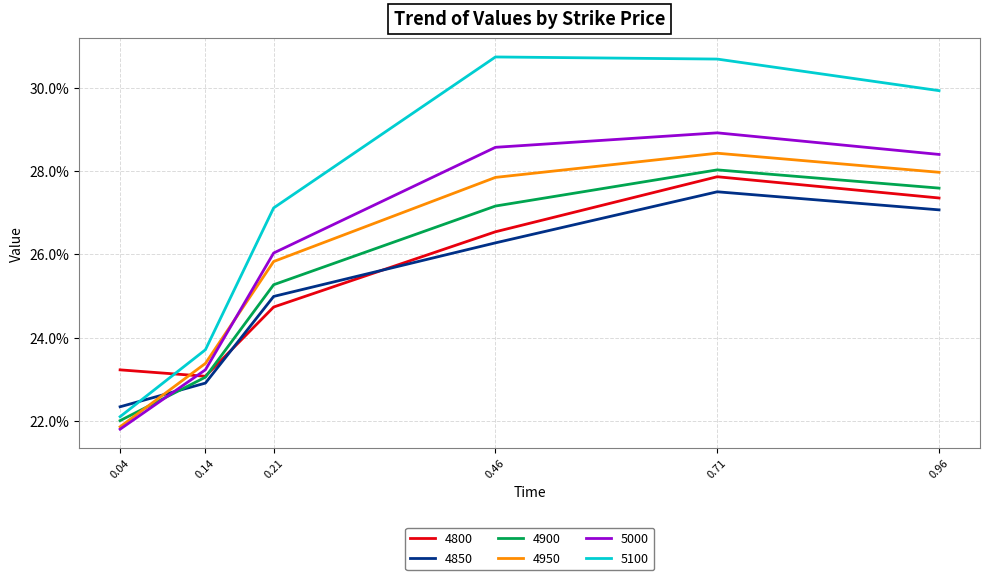

Which category has the highest value in the 4900 series?

0.71